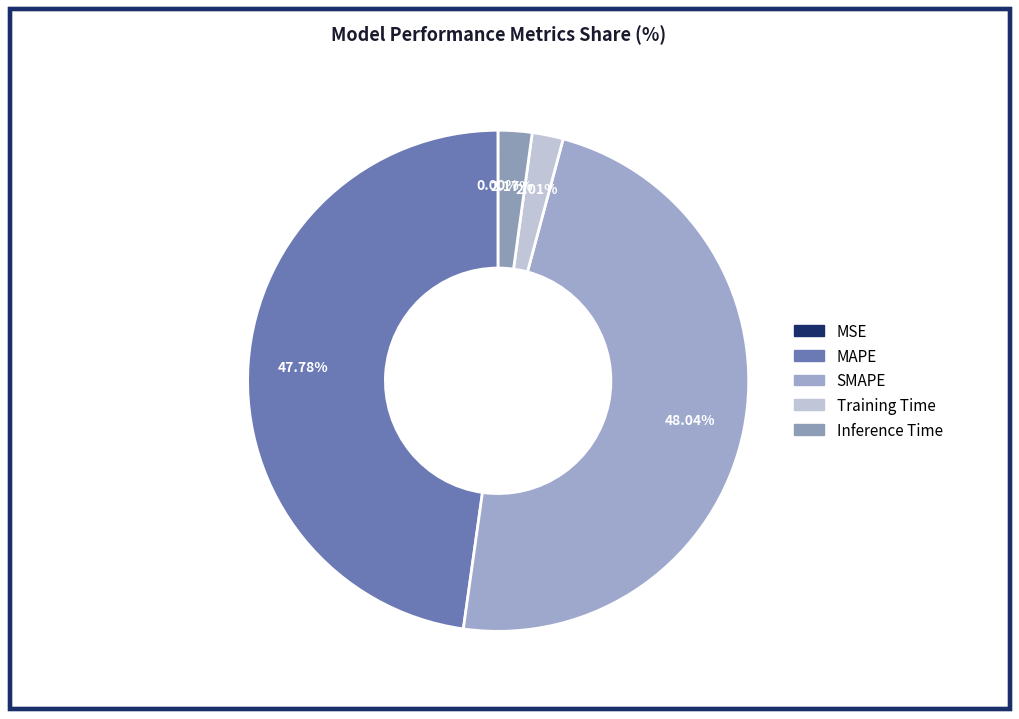

What is the largest slice in the pie chart?

SMAPE